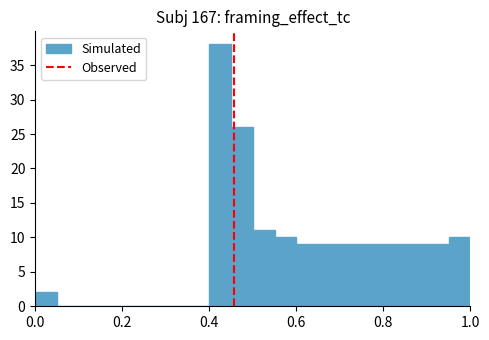

Around what value on the x-axis is the tallest bar? Give the approximate position of its centre, as read against the axis.

0.42